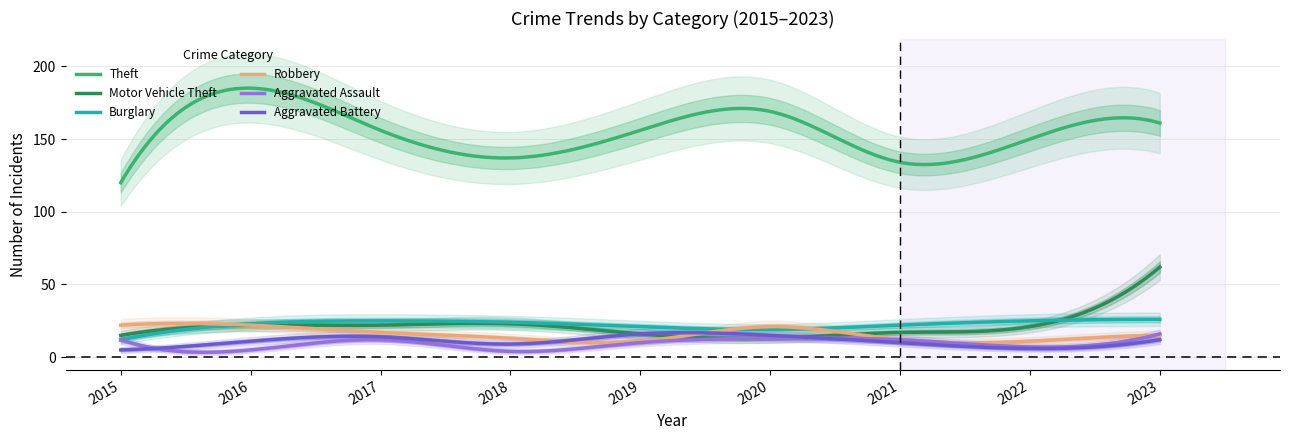

Which has a higher value, 2018 or 2019?

2019